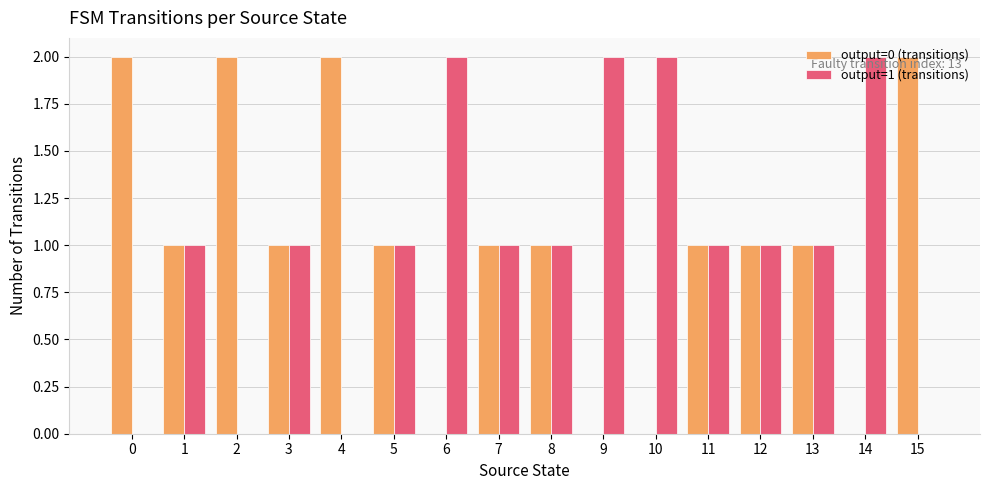

Is it true that output=1 (transitions) equals 0 at 12?

False